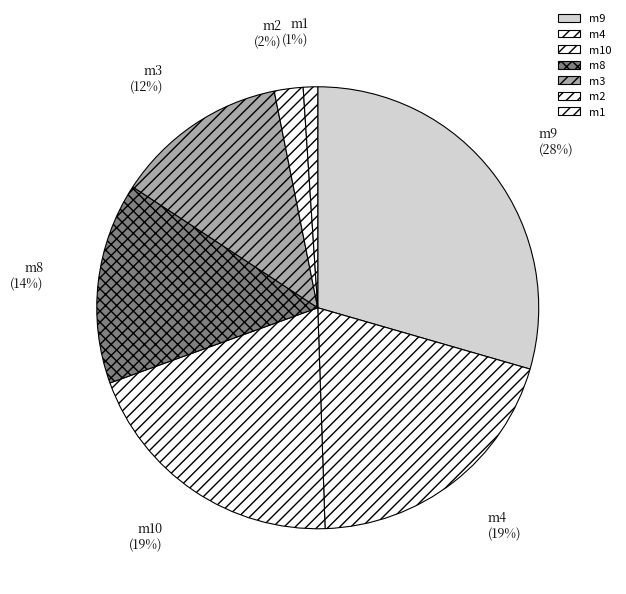

To the nearest percent, what portion does m2 represent?

2%